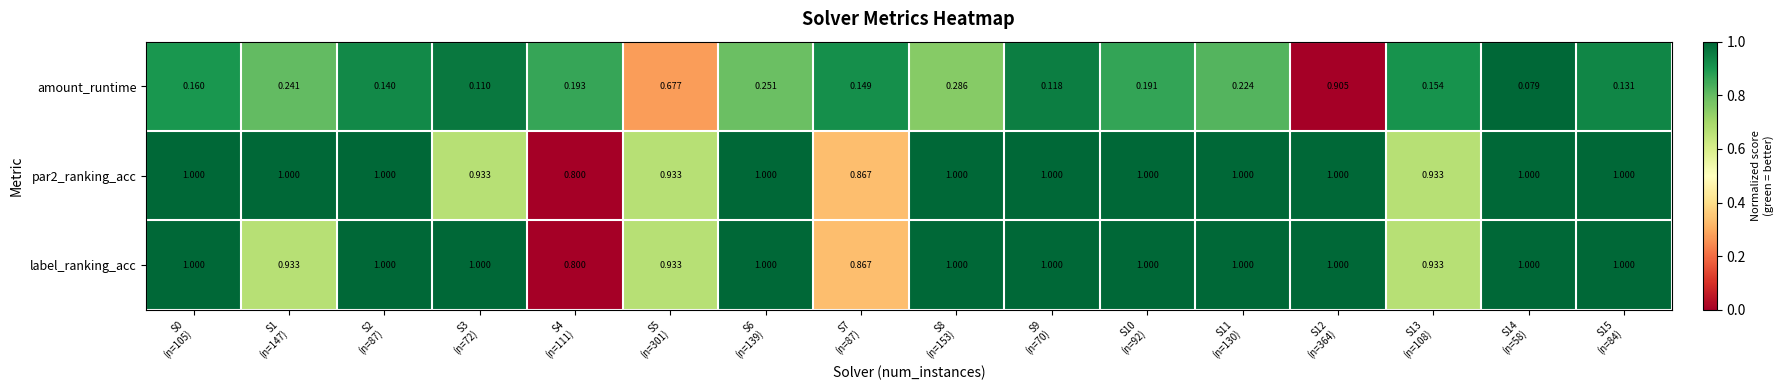

How many categories are shown in the chart?

16